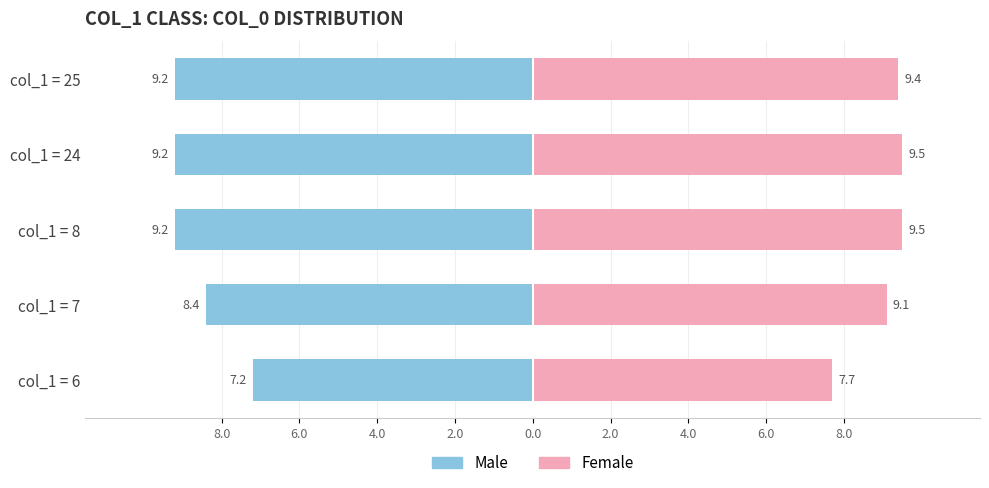

True or false: Male has a value of -3.5 at col_1 = 25.

False